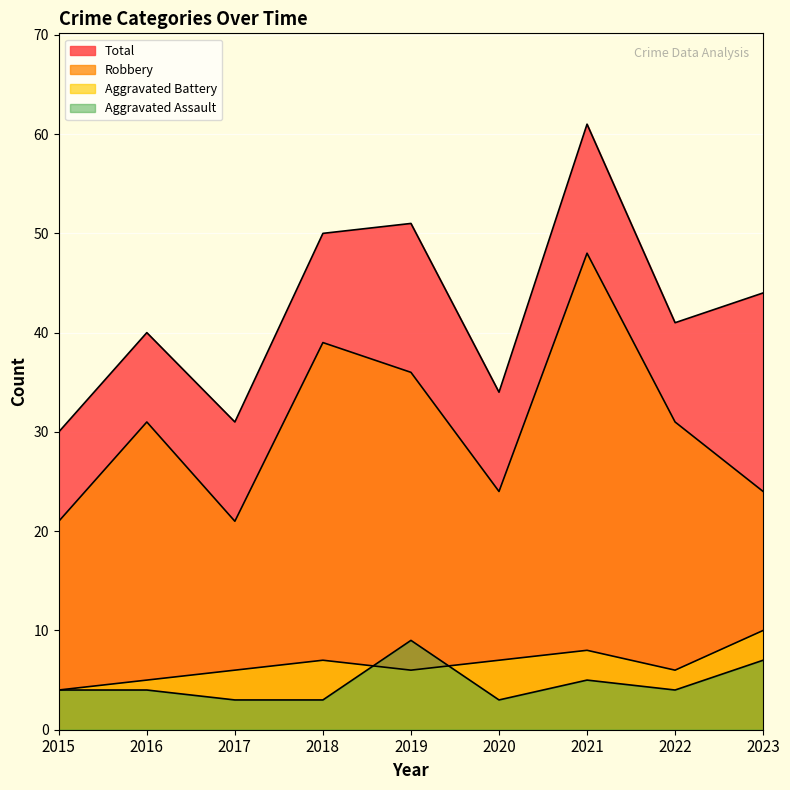

Where is the first local minimum for Robbery?

2017